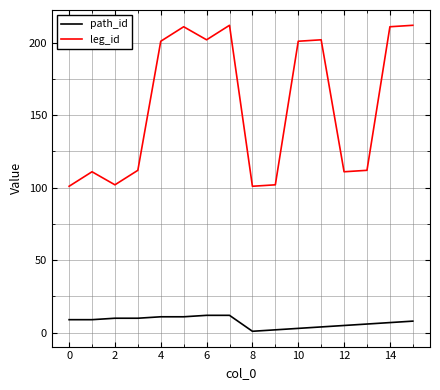

What is the difference between the maximum and minimum values in the path_id series?

11